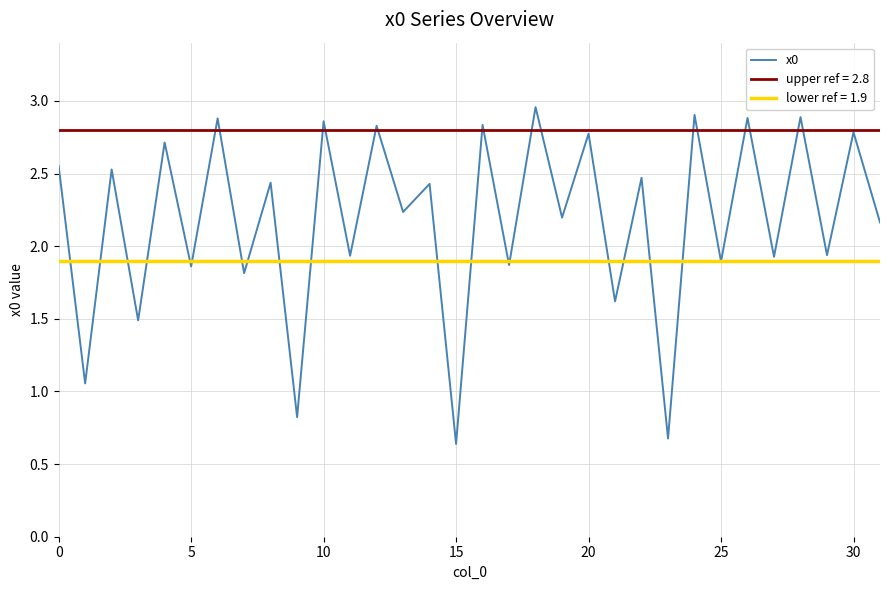

How many data points are less than 2?

13